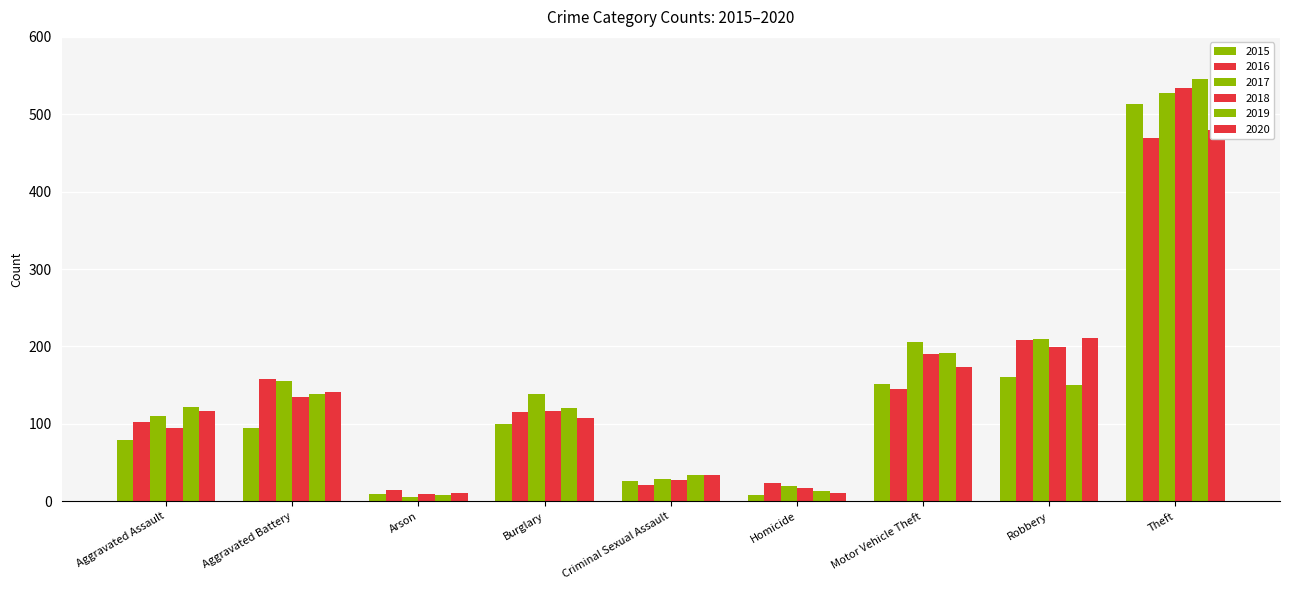

How many data points does each series have?

9